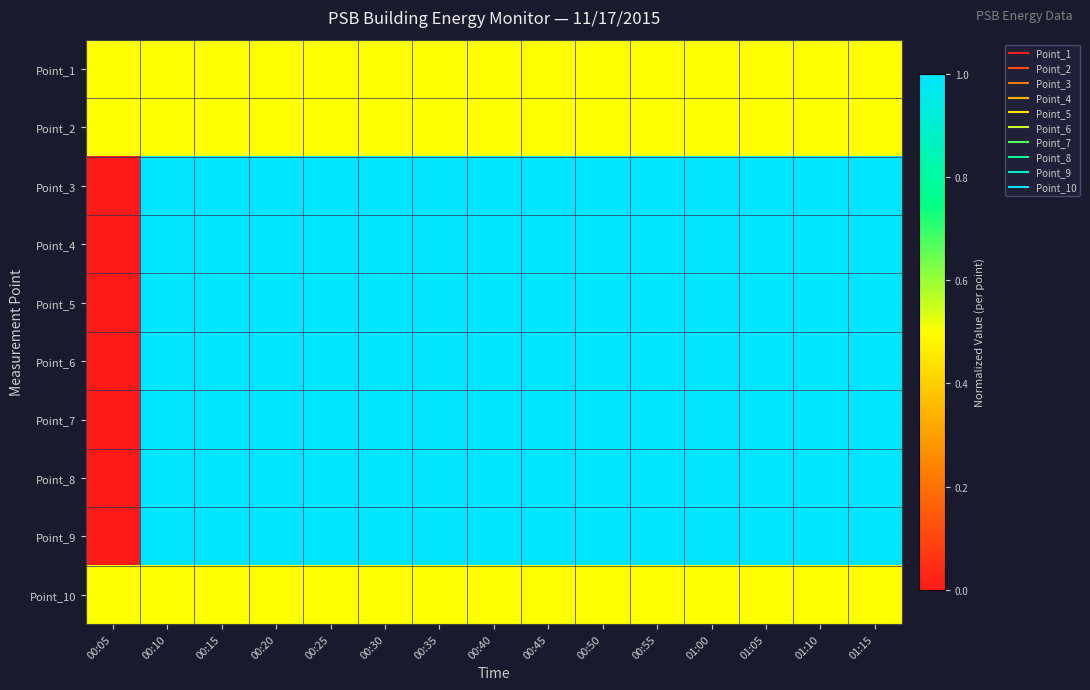

At how many categories does at least one series exceed 0?

15